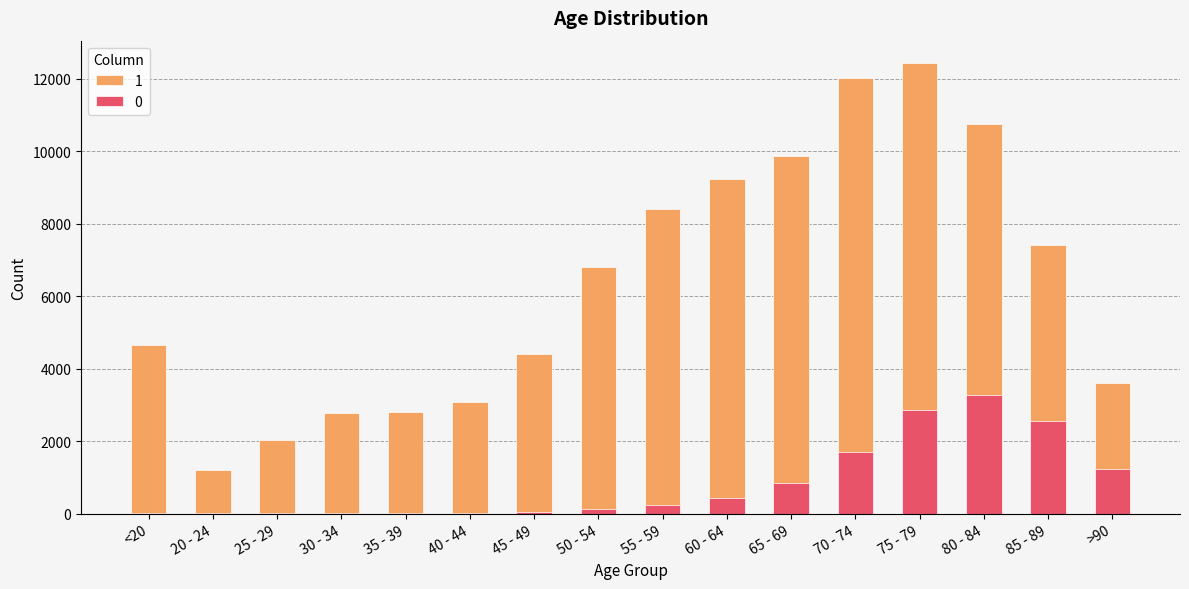

Read the 0 value at 60 - 64.

426